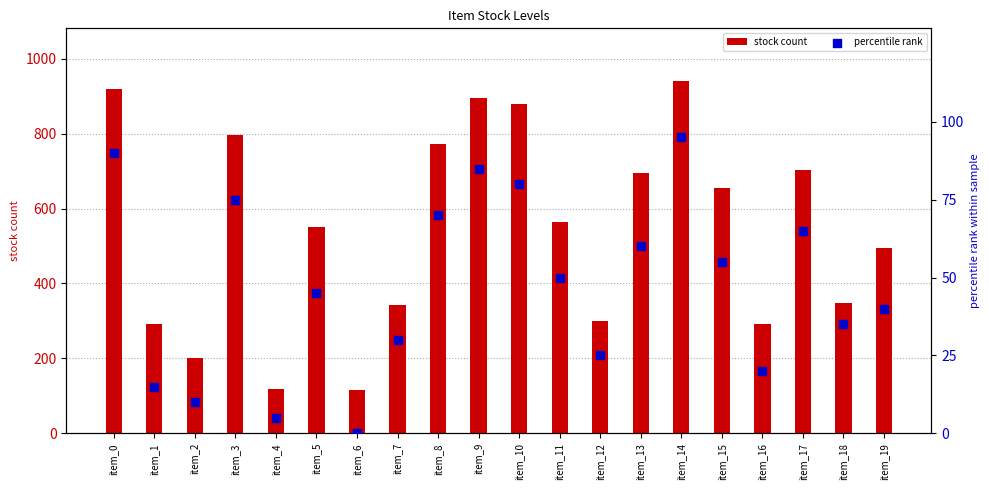

Which series reaches the minimum Y coordinate?

percentile rank